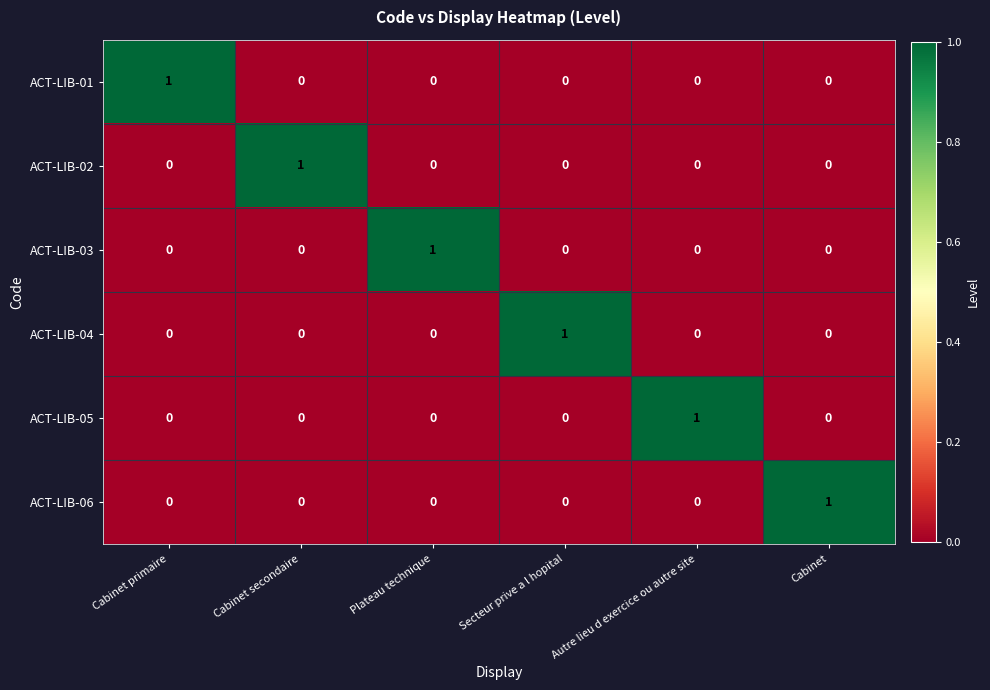

At how many categories does at least one series exceed 0?

6